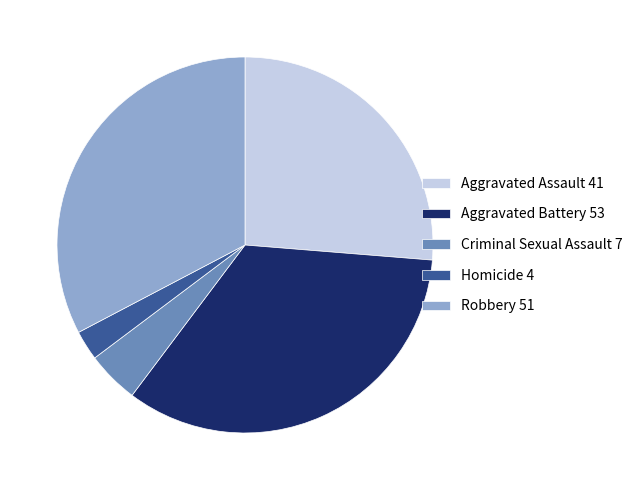

Is the sum of Homicide and Aggravated Battery greater than half?

No